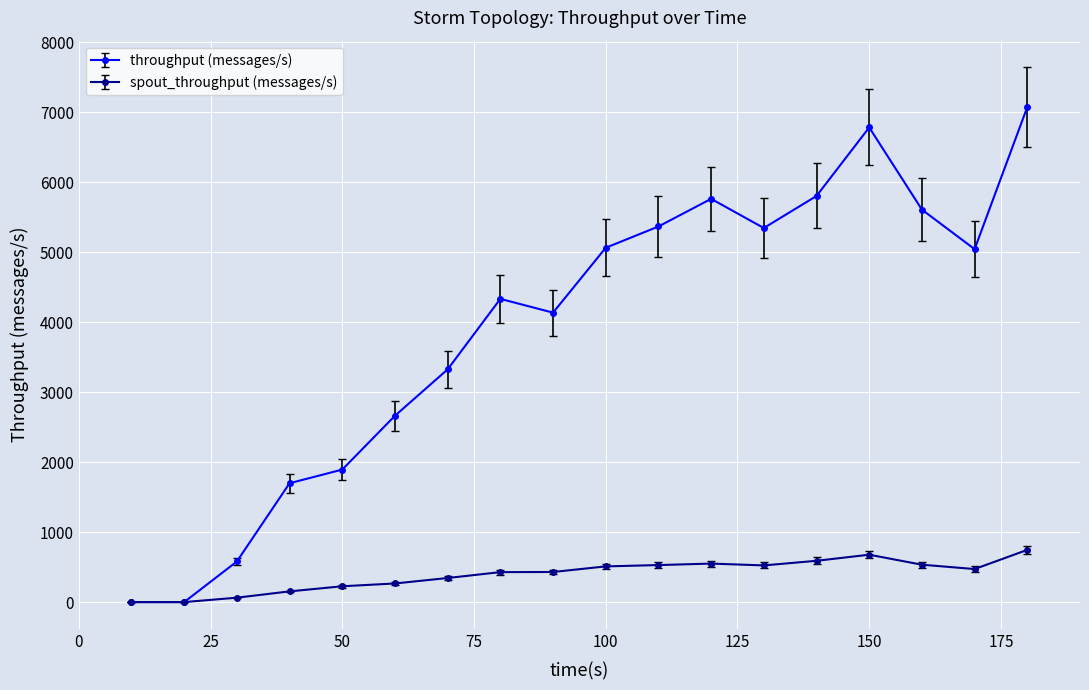

What is the greatest value displayed?

7073